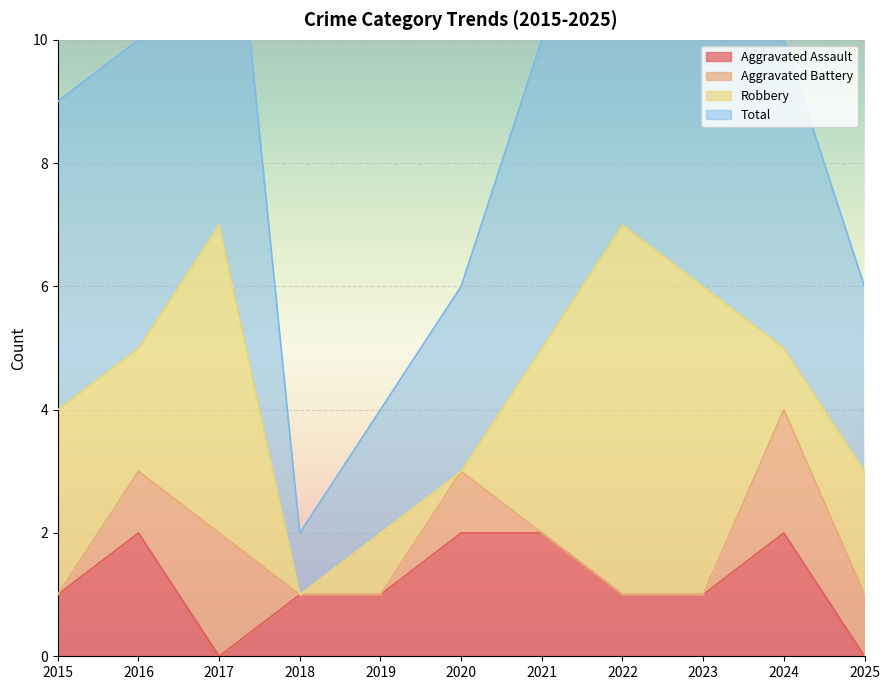

At which label does Aggravated Assault first exceed 1?

2016